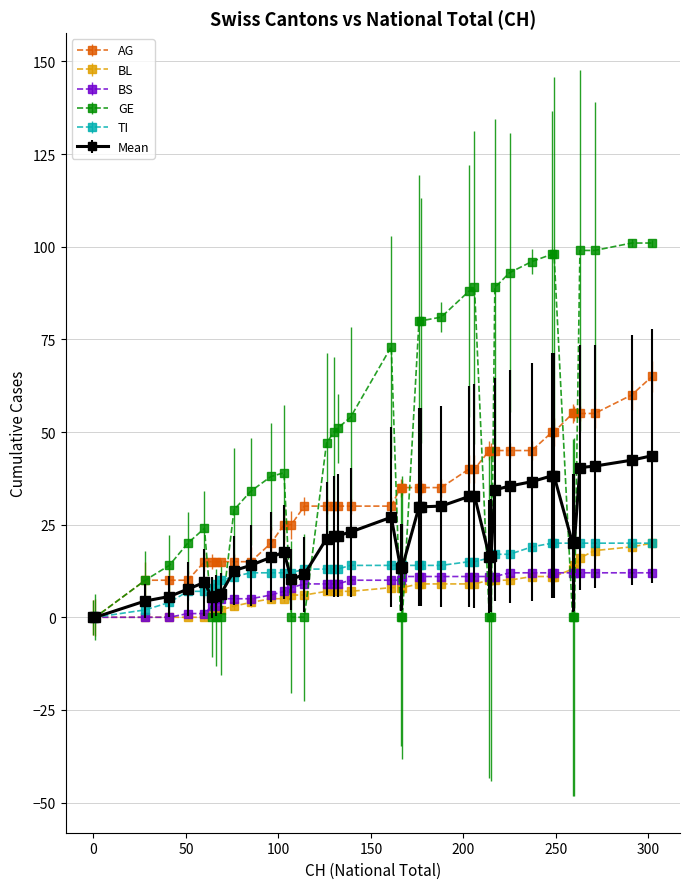

Which series has the widest spread of values?

GE